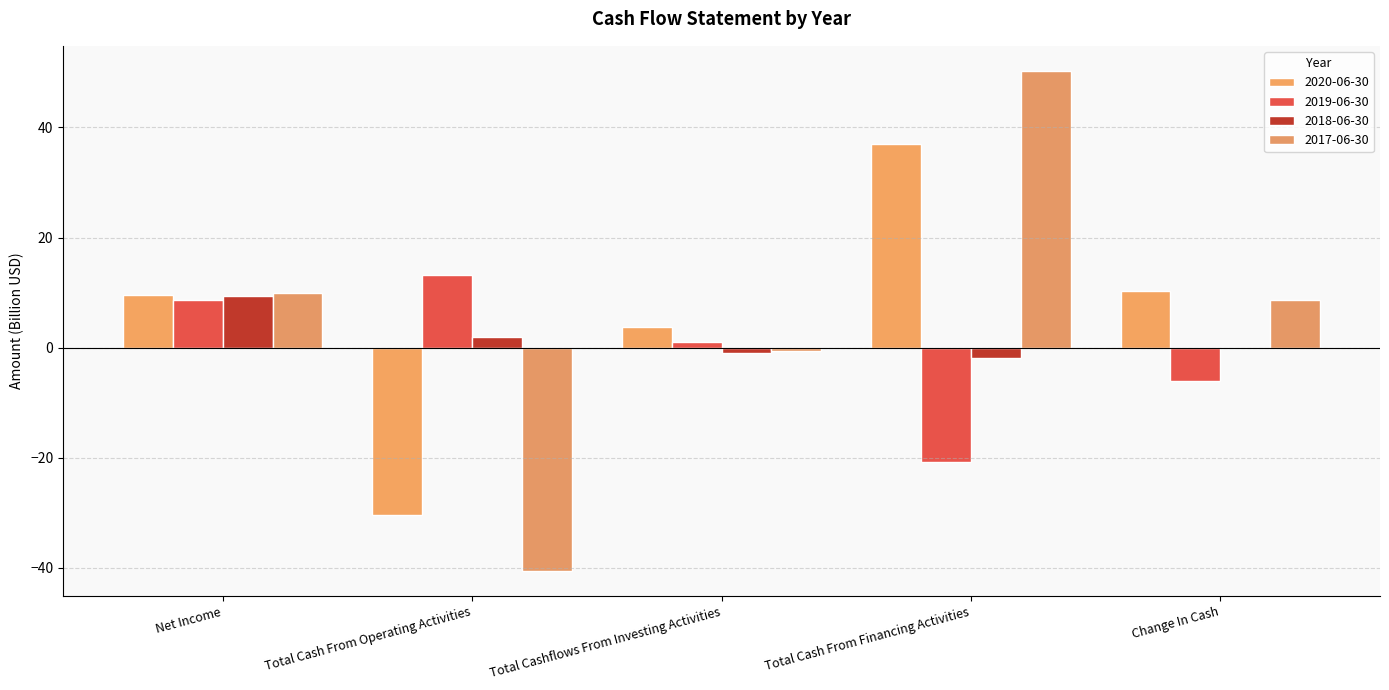

How many groups of bars are there?

5